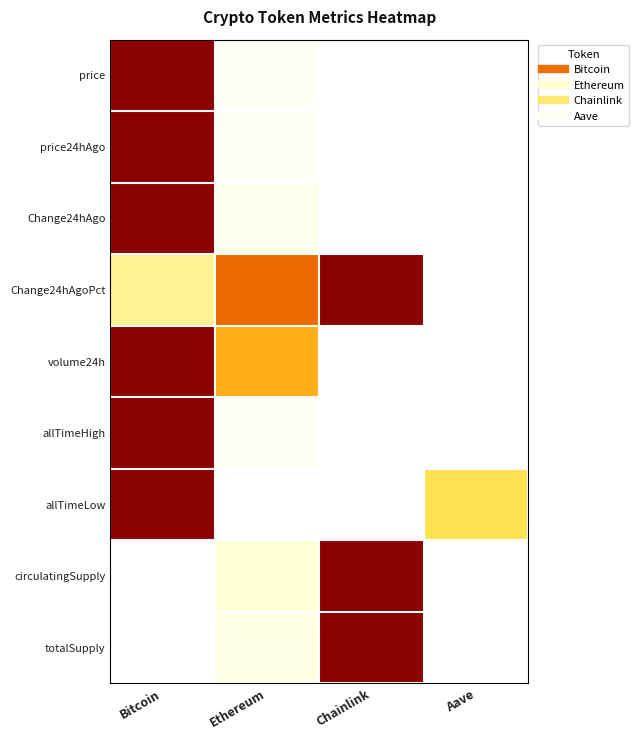

Reading left to right, list all the values displayed in this chart.

price: Bitcoin=1.0	Ethereum=0.0	Chainlink=0.0	Aave=0.0
price24hAgo: Bitcoin=1.0	Ethereum=0.0	Chainlink=0.0	Aave=0.0
Change24hAgo: Bitcoin=1.0	Ethereum=0.1	Chainlink=0.0	Aave=0.0
Change24hAgoPct: Bitcoin=0.3	Ethereum=0.7	Chainlink=1.0	Aave=0.0
volume24h: Bitcoin=1.0	Ethereum=0.5	Chainlink=0.0	Aave=0.0
allTimeHigh: Bitcoin=1.0	Ethereum=0.0	Chainlink=0.0	Aave=0.0
allTimeLow: Bitcoin=1.0	Ethereum=0.0	Chainlink=0.0	Aave=0.4
circulatingSupply: Bitcoin=0.0	Ethereum=0.2	Chainlink=1.0	Aave=0.0
totalSupply: Bitcoin=0.0	Ethereum=0.1	Chainlink=1.0	Aave=0.0